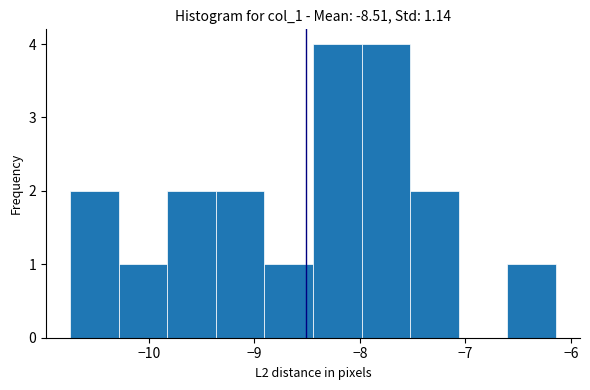

Reading left to right, transcribe this chart: for each bar, give the range it covers on the x-axis and its height. Neither the bar edges nor the heights are printed on the chart, so give them approximately, as read against the axes.

-10.7 to -10.3: 2
-10.3 to -9.8: 1
-9.8 to -9.4: 2
-9.4 to -8.9: 2
-8.9 to -8.4: 1
-8.4 to -8.0: 4
-8.0 to -7.5: 4
-7.5 to -7.1: 2
-7.1 to -6.6: 0
-6.6 to -6.1: 1